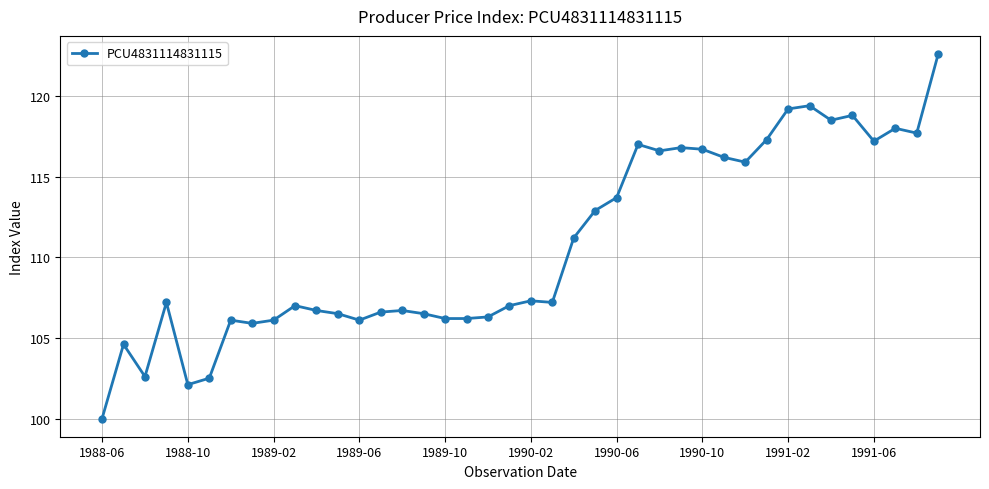

What is the value of the 31st point from the left?

115.9